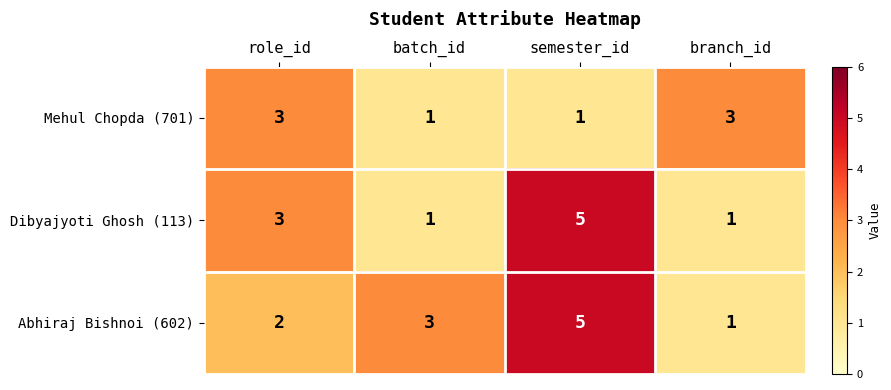

What is the highest value of the Mehul Chopda (701) series?

3